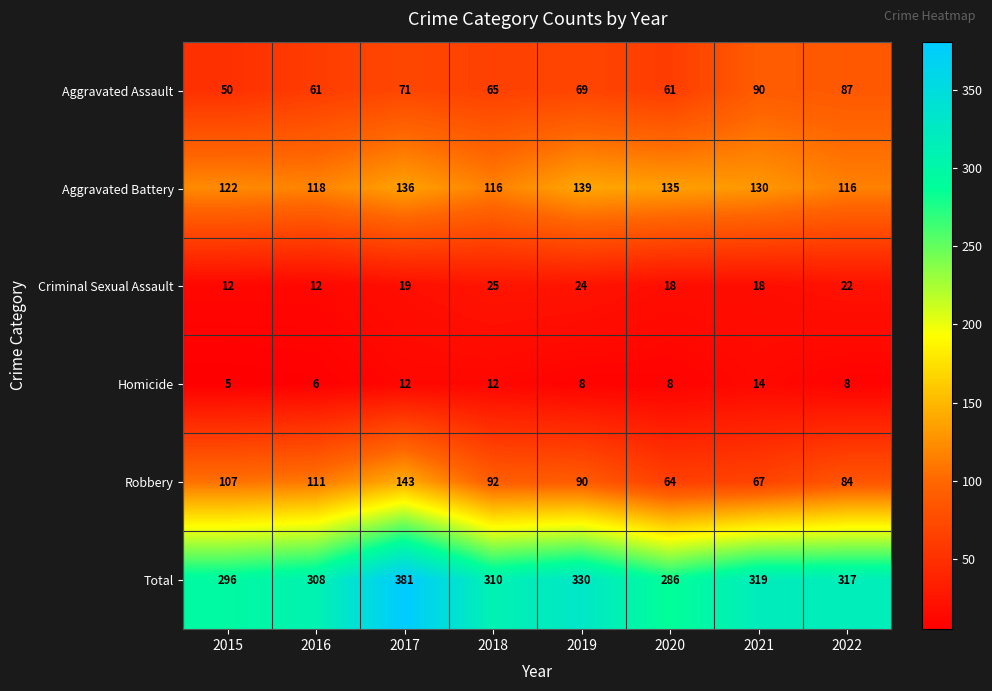

What is the lowest value of the Aggravated Assault series?

50